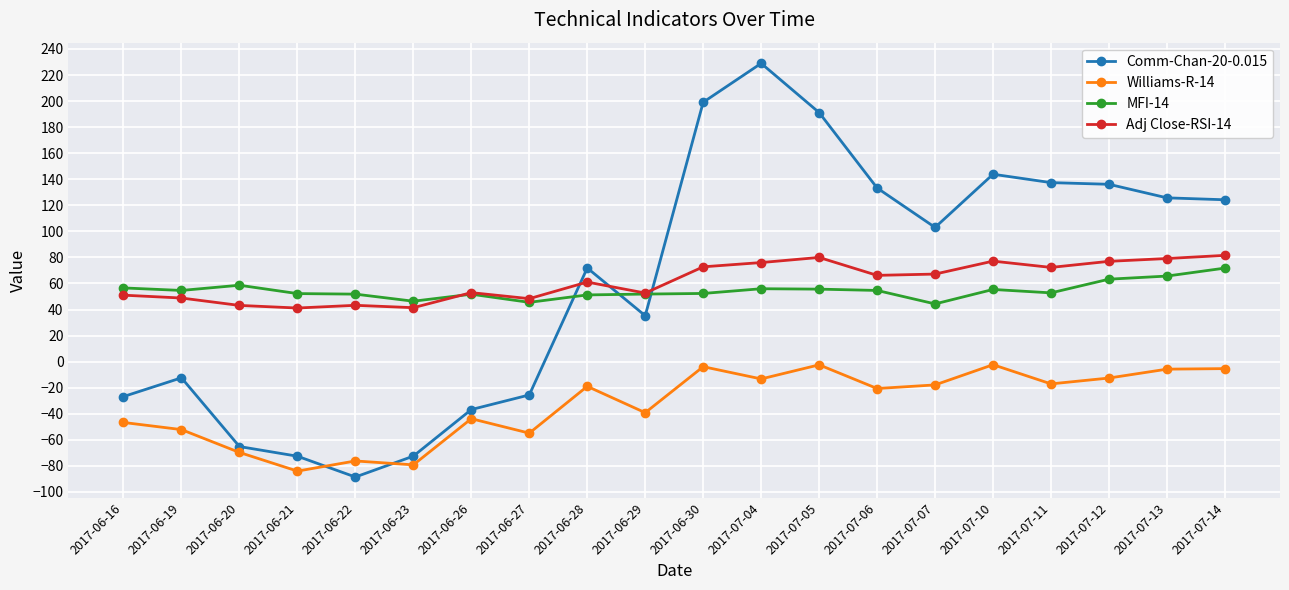

Read the Comm-Chan-20-0.015 value at 2017-06-22.

-88.6